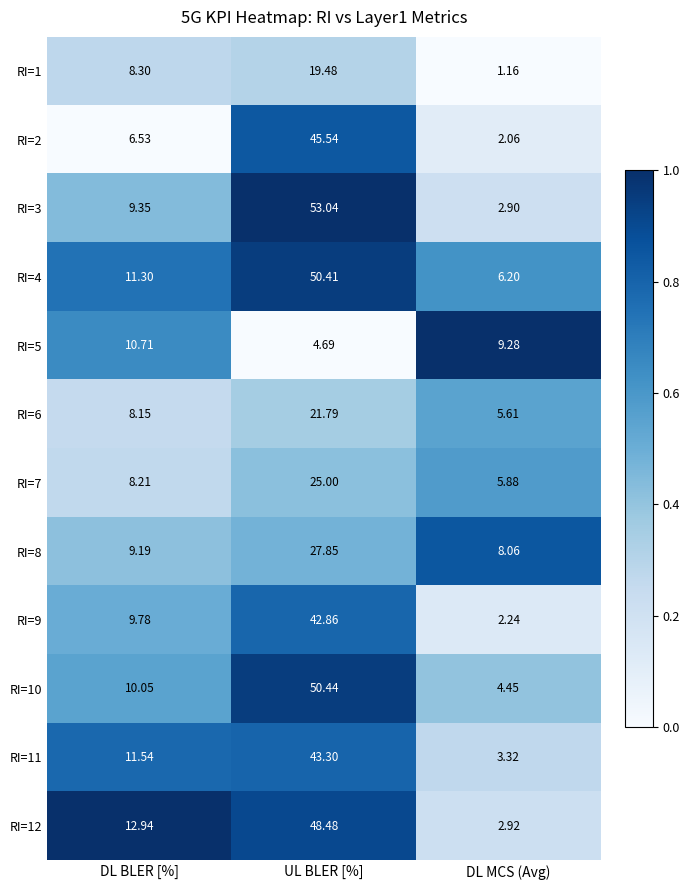

List the series in order of their peak value, highest first.

RI=3, RI=10, RI=4, RI=12, RI=2, RI=11, RI=9, RI=8, RI=7, RI=6, RI=1, RI=5